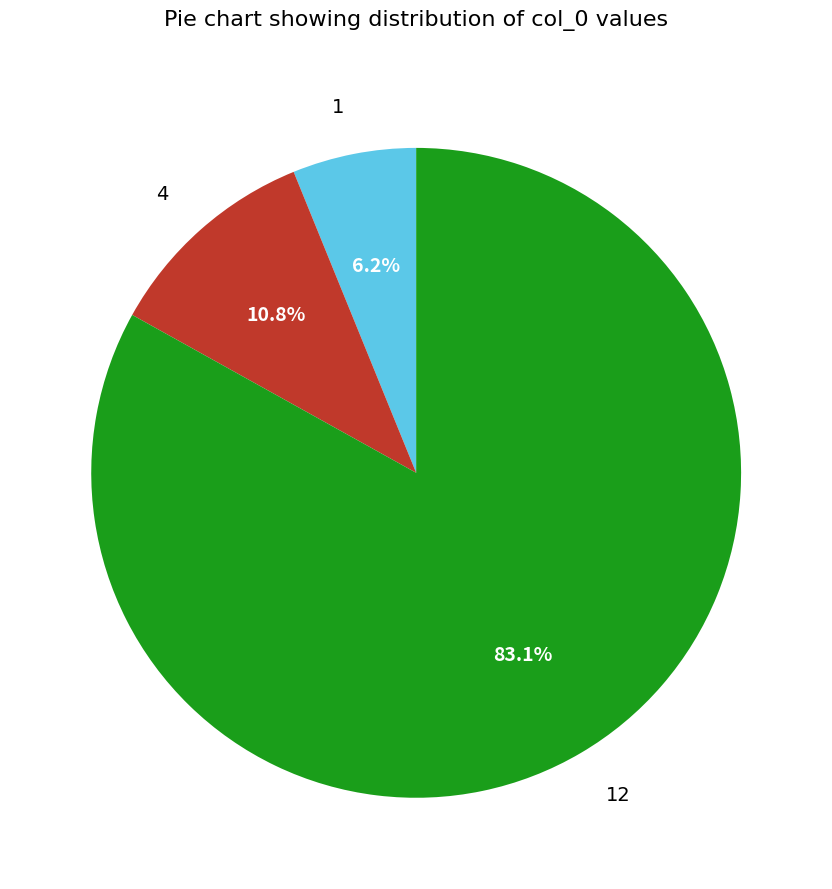

Which has a higher value, 12 or 1?

12